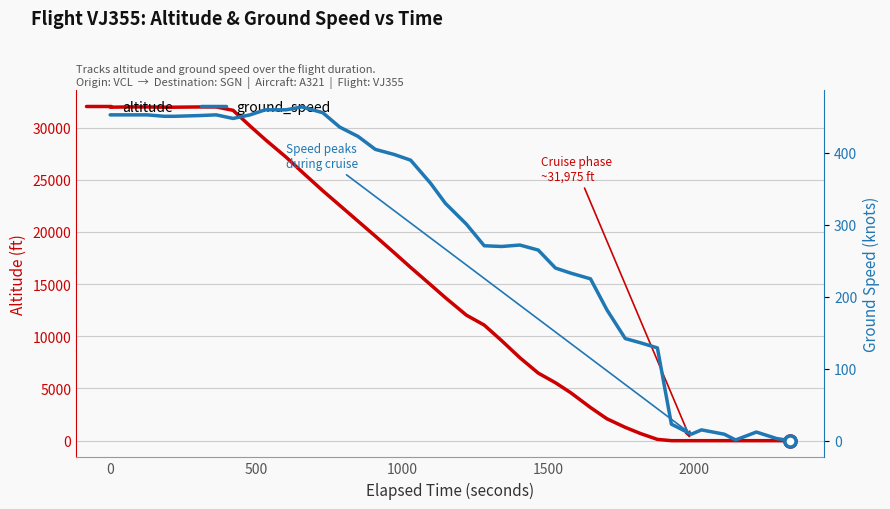

What is the maximum value for altitude?

31975